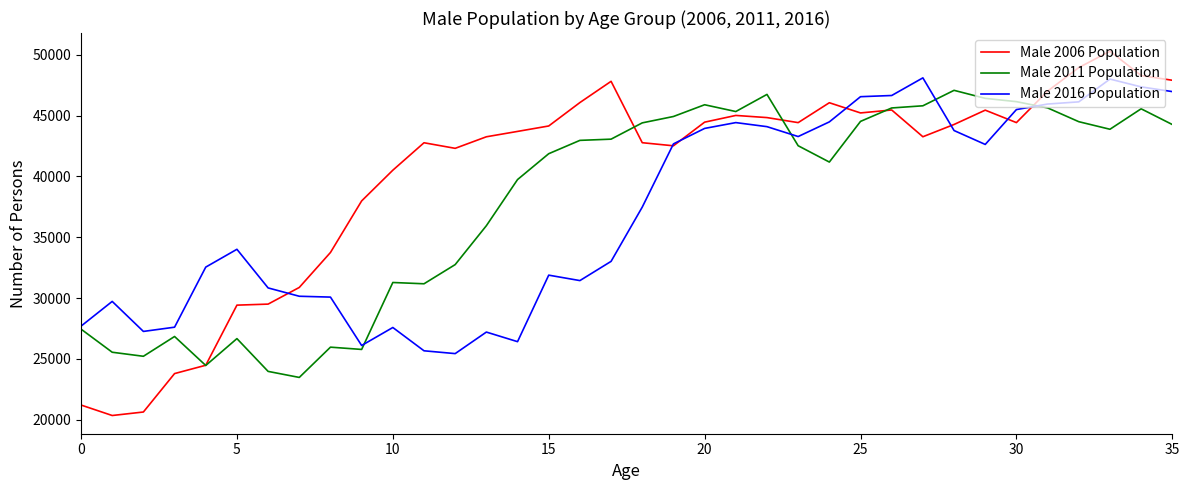

What is the highest value of the Male 2016 Population series?

48112